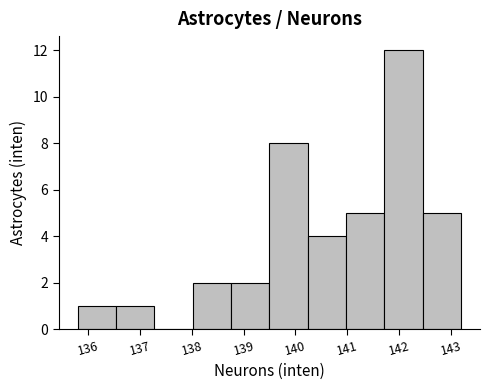

How tall is the bar that spans 141.0 to 141.7 on the x-axis? Neither the bar edges nor the heights are printed on the chart, so give them approximately, as read against the axes.

5